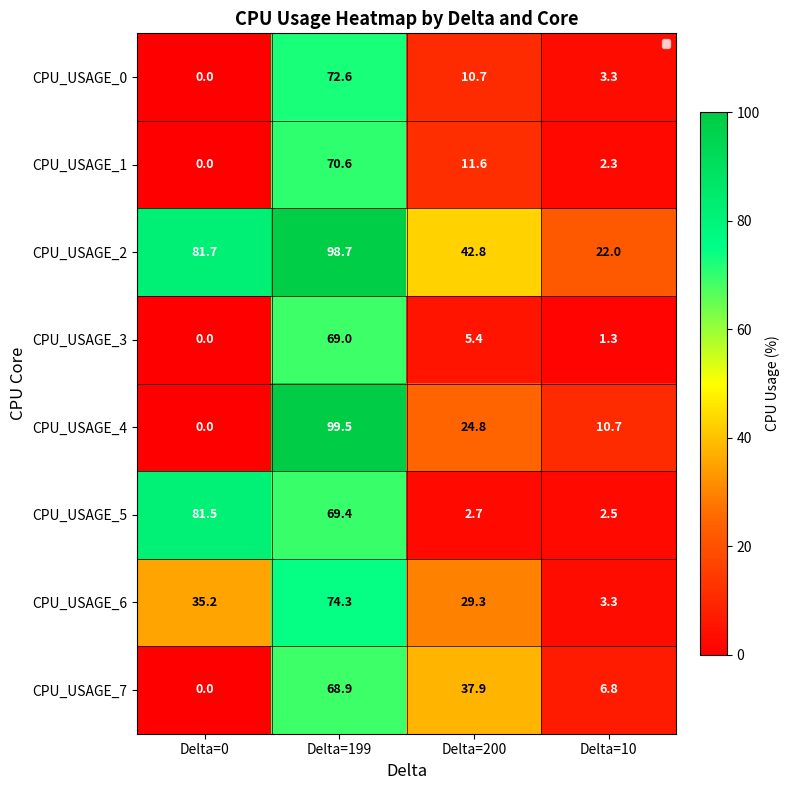

What is the total value across all series at Delta=10?

52.2